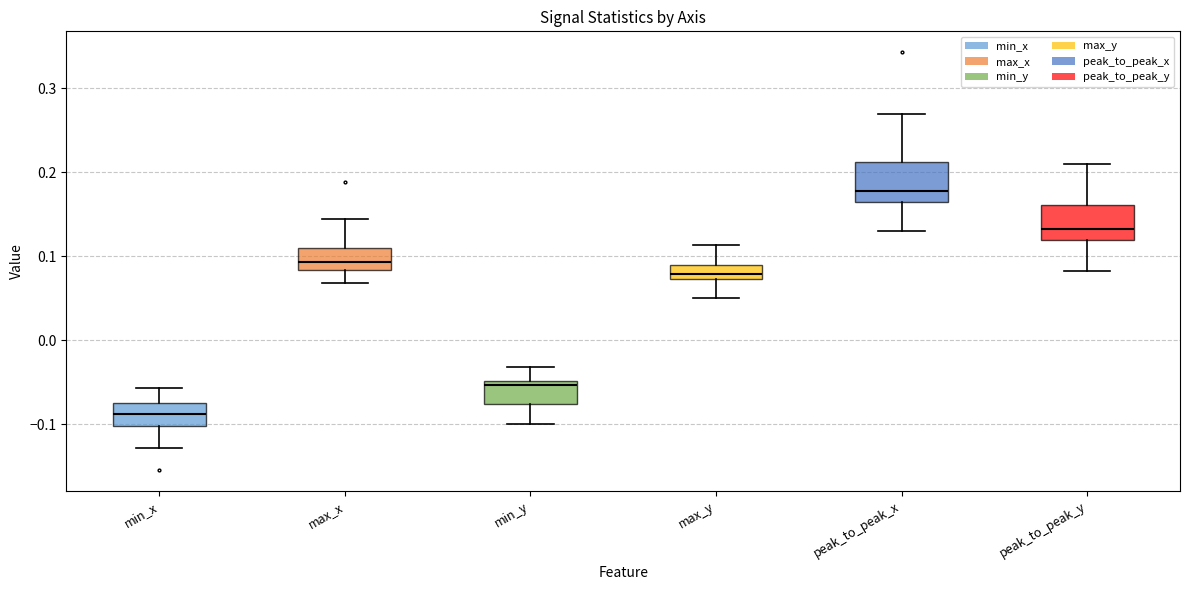

Where is the upper edge of the box for max_y on the y-axis? The values are not printed on the chart, so give them approximately, as read against the axis.

0.09